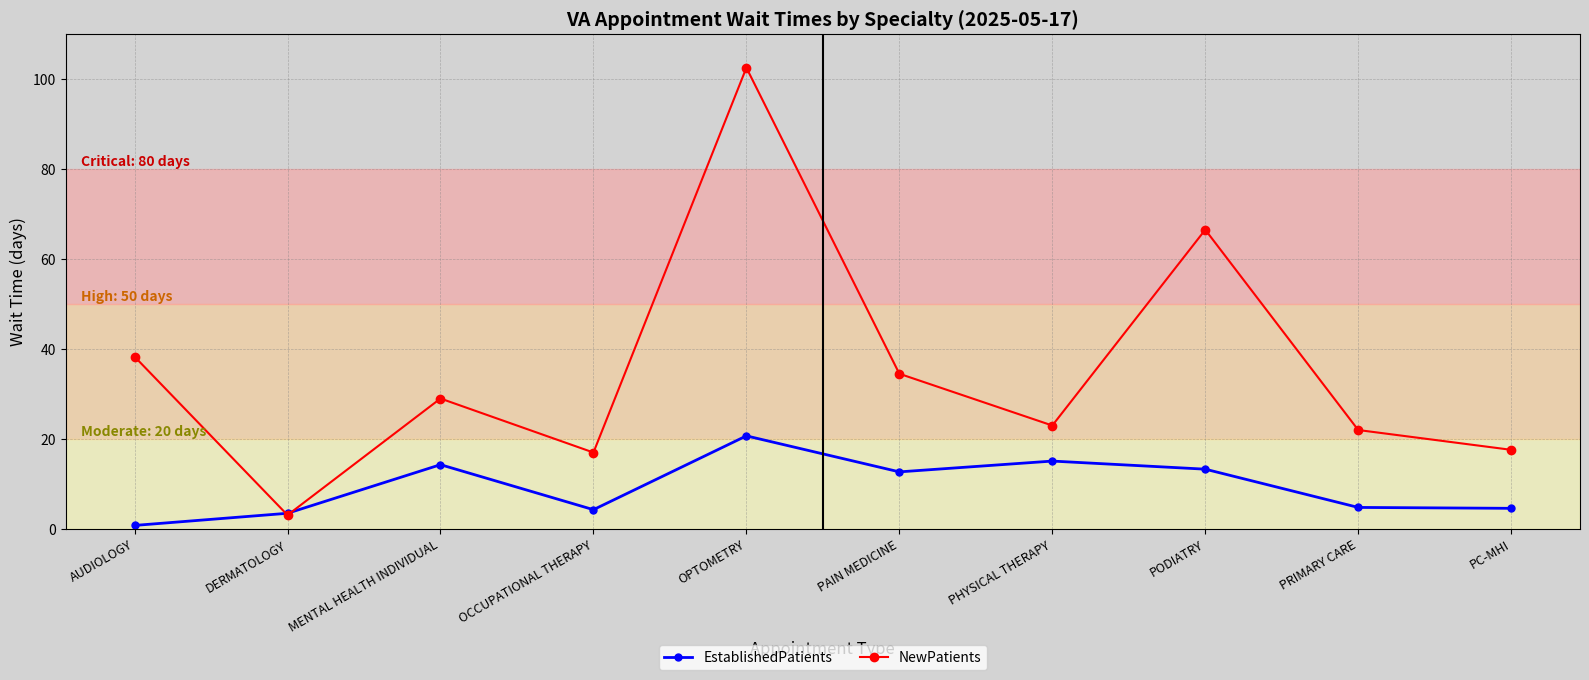

How many values in the EstablishedPatients series exceed 12?

5